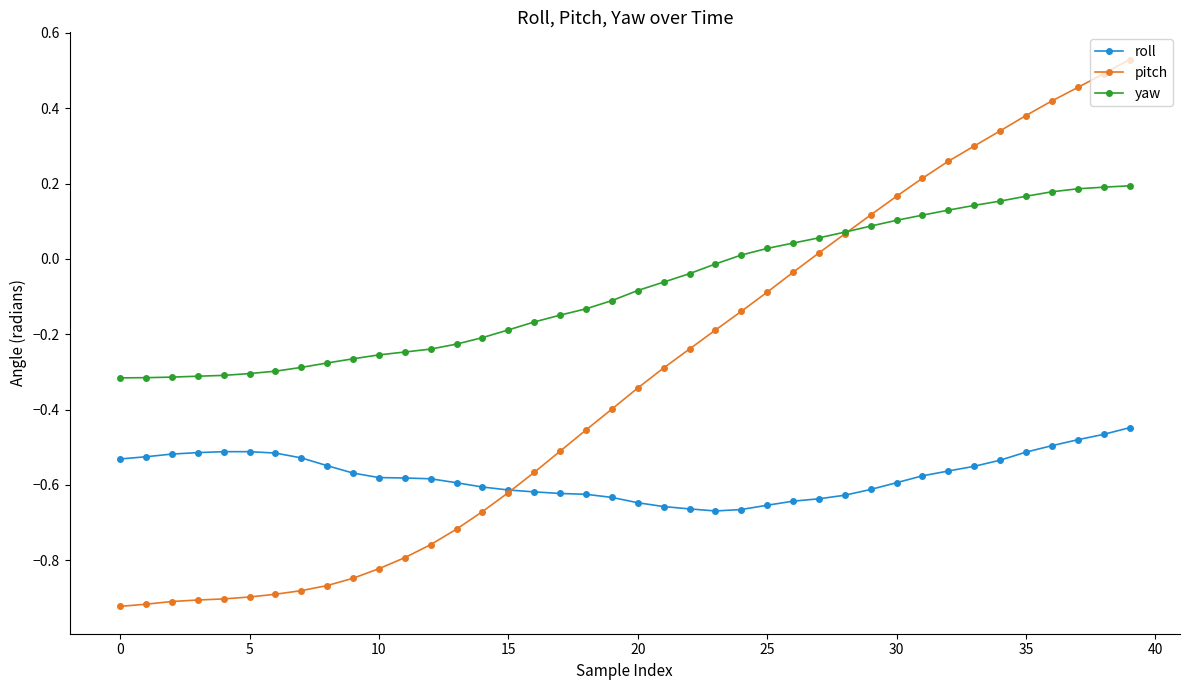

Which series has the largest range (max minus min)?

pitch